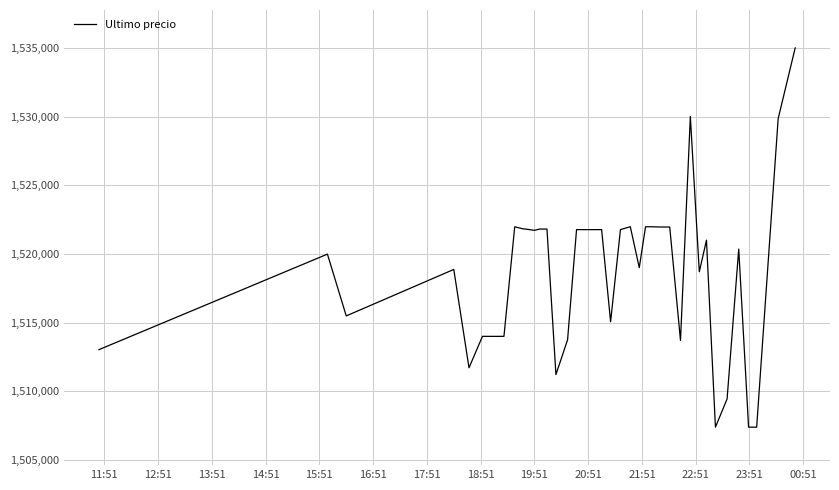

What is the sum of all values?

60751705.4